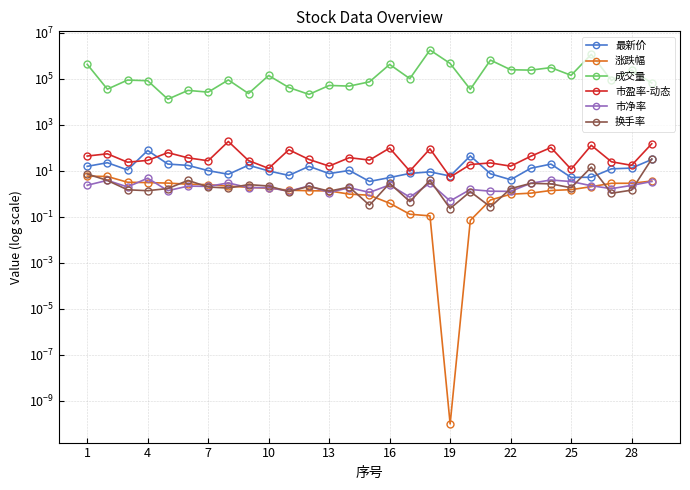

In 市盈率-动态, how many points are higher than both neighbors (excluding endpoints)?

10